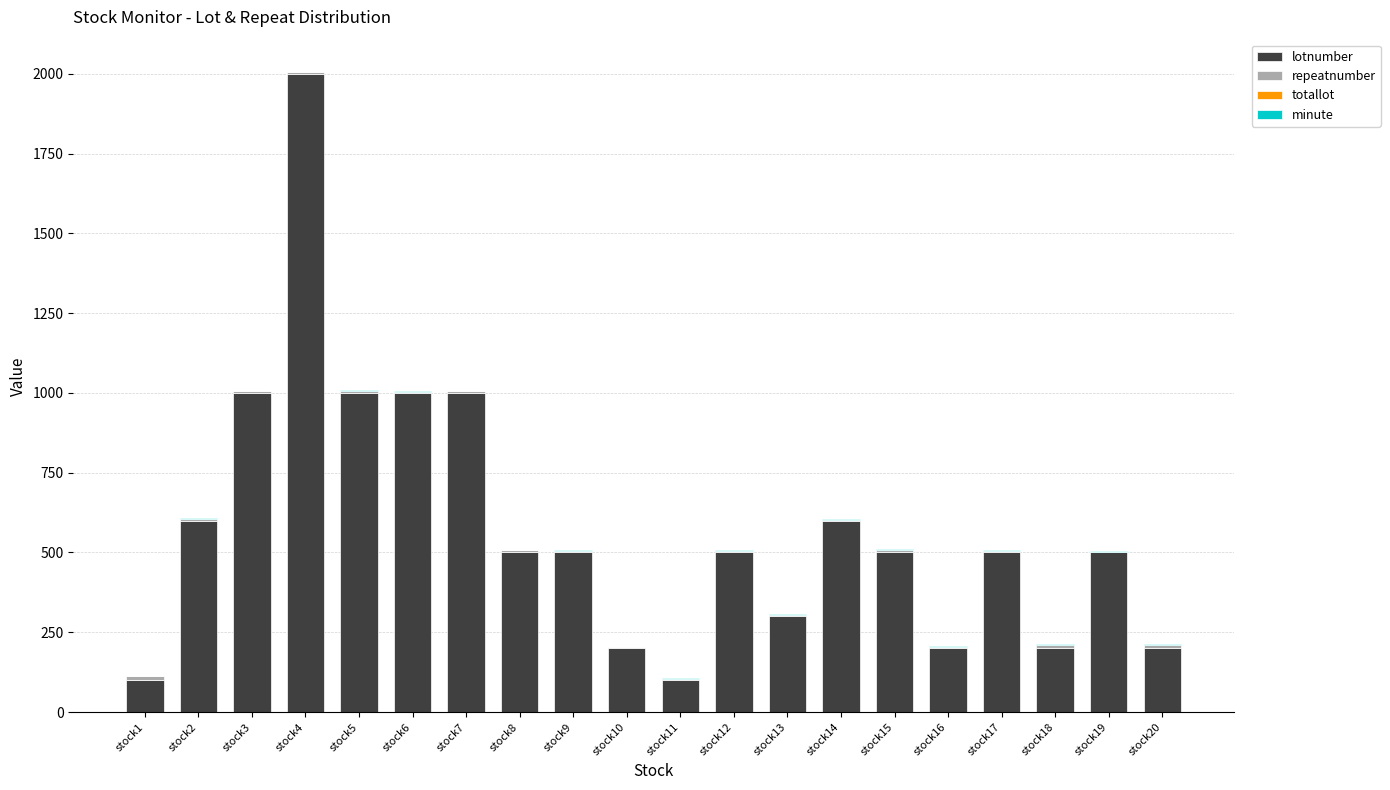

The value of lotnumber at stock14 is 1035. True or false?

False